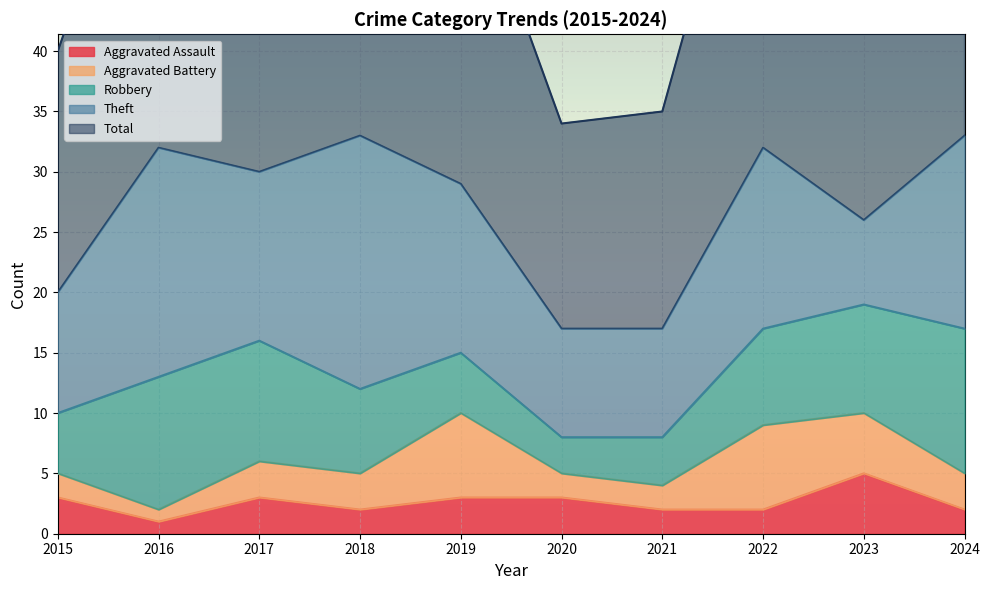

How many lines are shown in the chart?

5